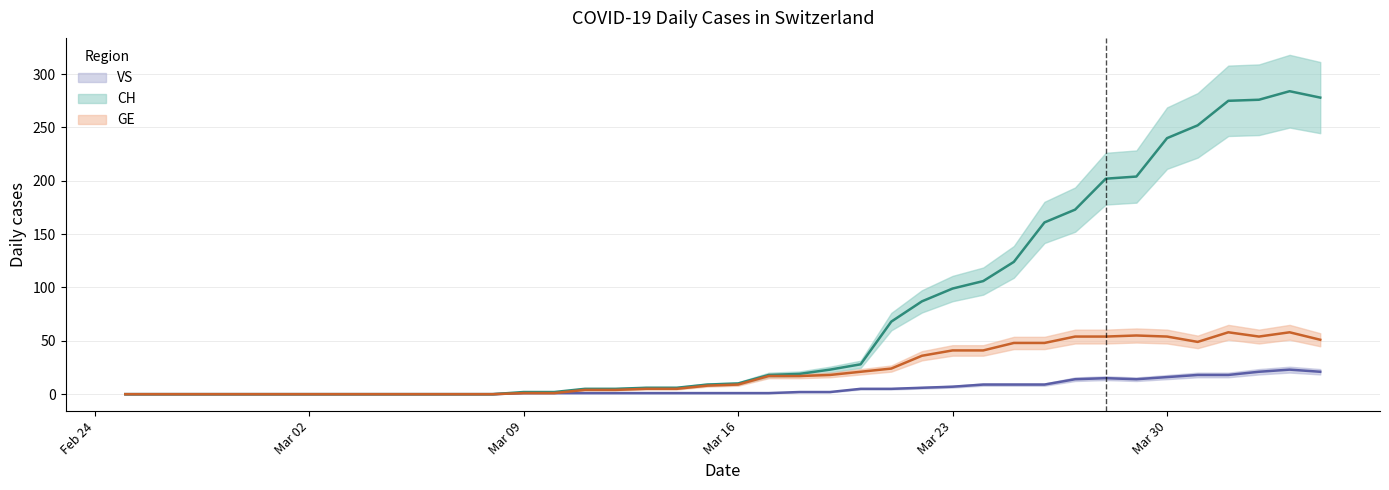

The value of VS at 2020-02-26 is 0. True or false?

True